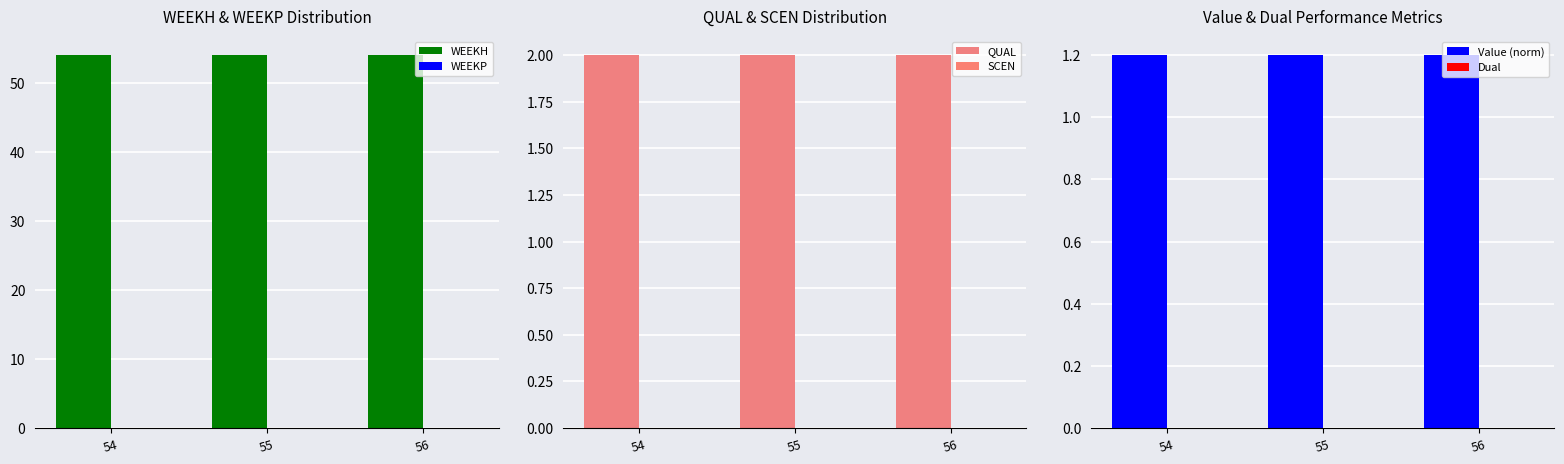

How many categories are shown in the chart?

3